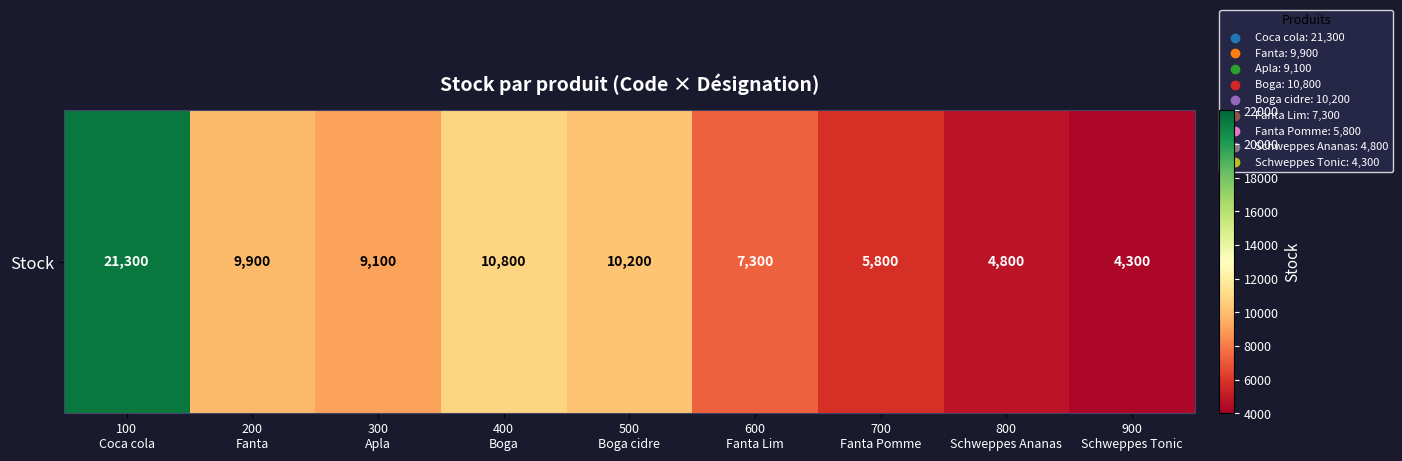

Rank the categories by value from highest to lowest.

100
Coca cola, 400
Boga, 500
Boga cidre, 200
Fanta, 300
Apla, 600
Fanta Lim, 700
Fanta Pomme, 800
Schweppes Ananas, 900
Schweppes Tonic